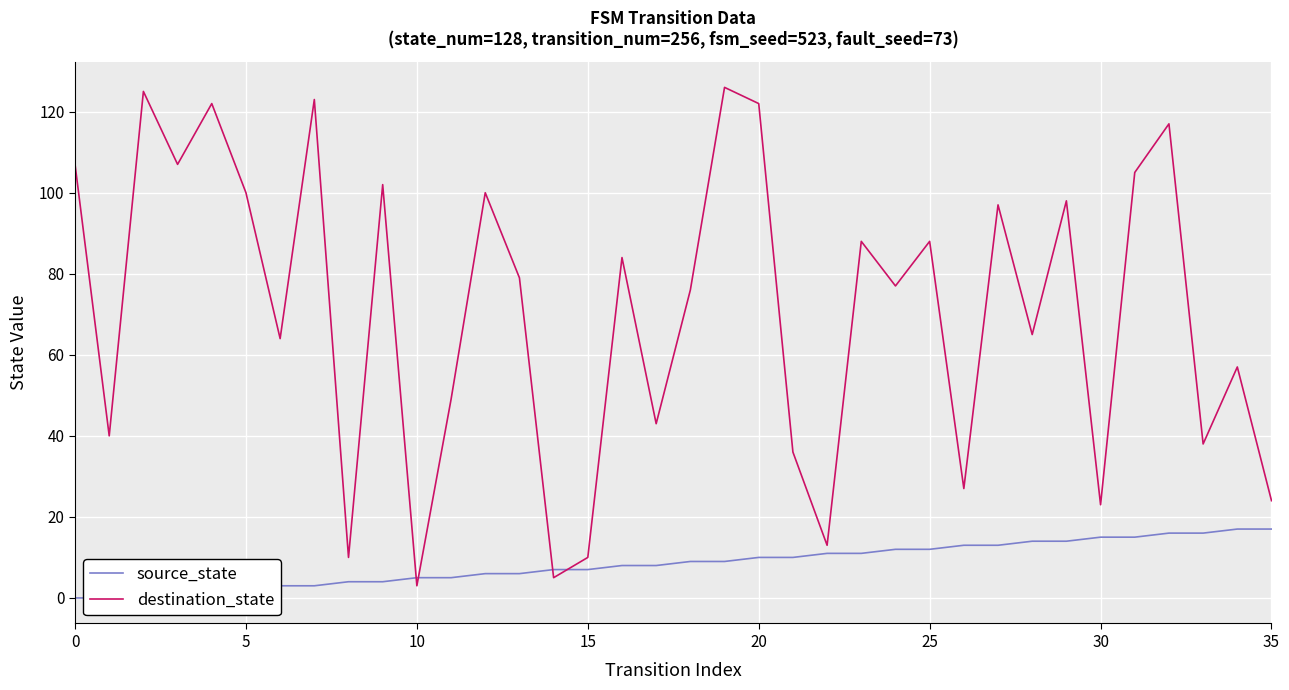

Which series has the largest total across all categories?

destination_state